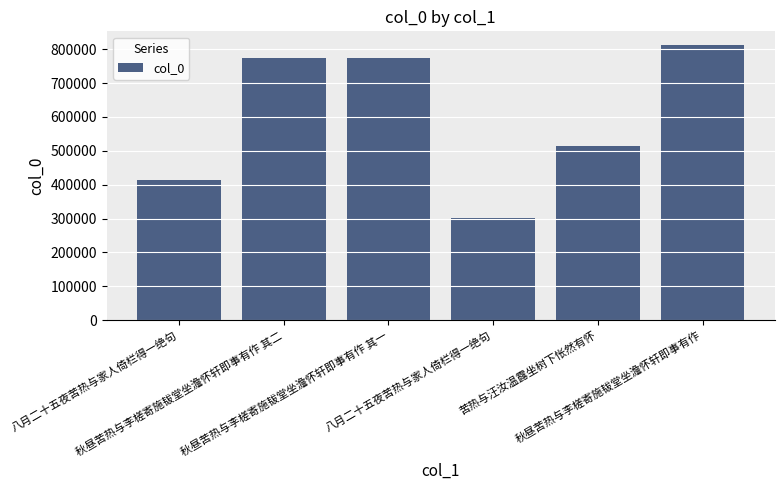

What is the approximate value at 秋昼苦热与李槎寄施韨堂坐澹怀轩即事有作, to the nearest 10?

812230